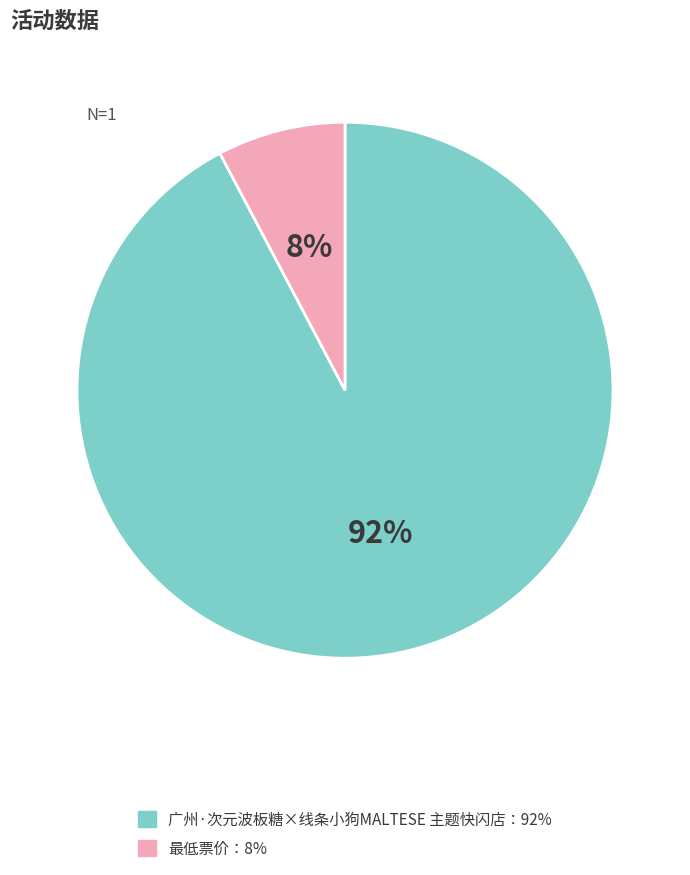

Does any single category account for the majority?

Yes